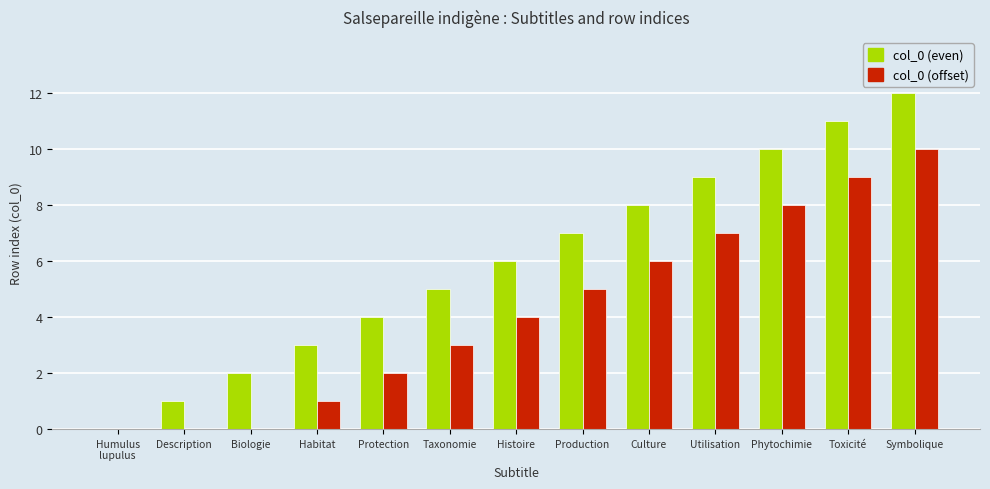

Which series has the largest total across all categories?

col_0 (even)